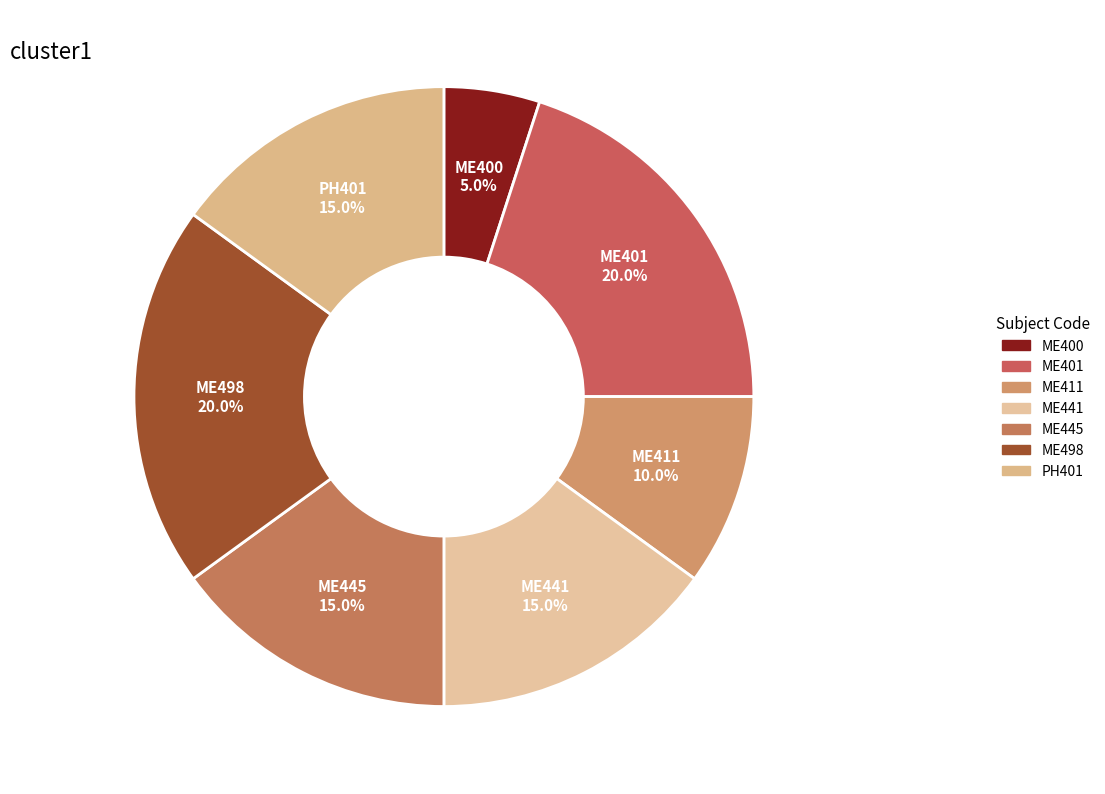

Count the number of slices in the pie.

7